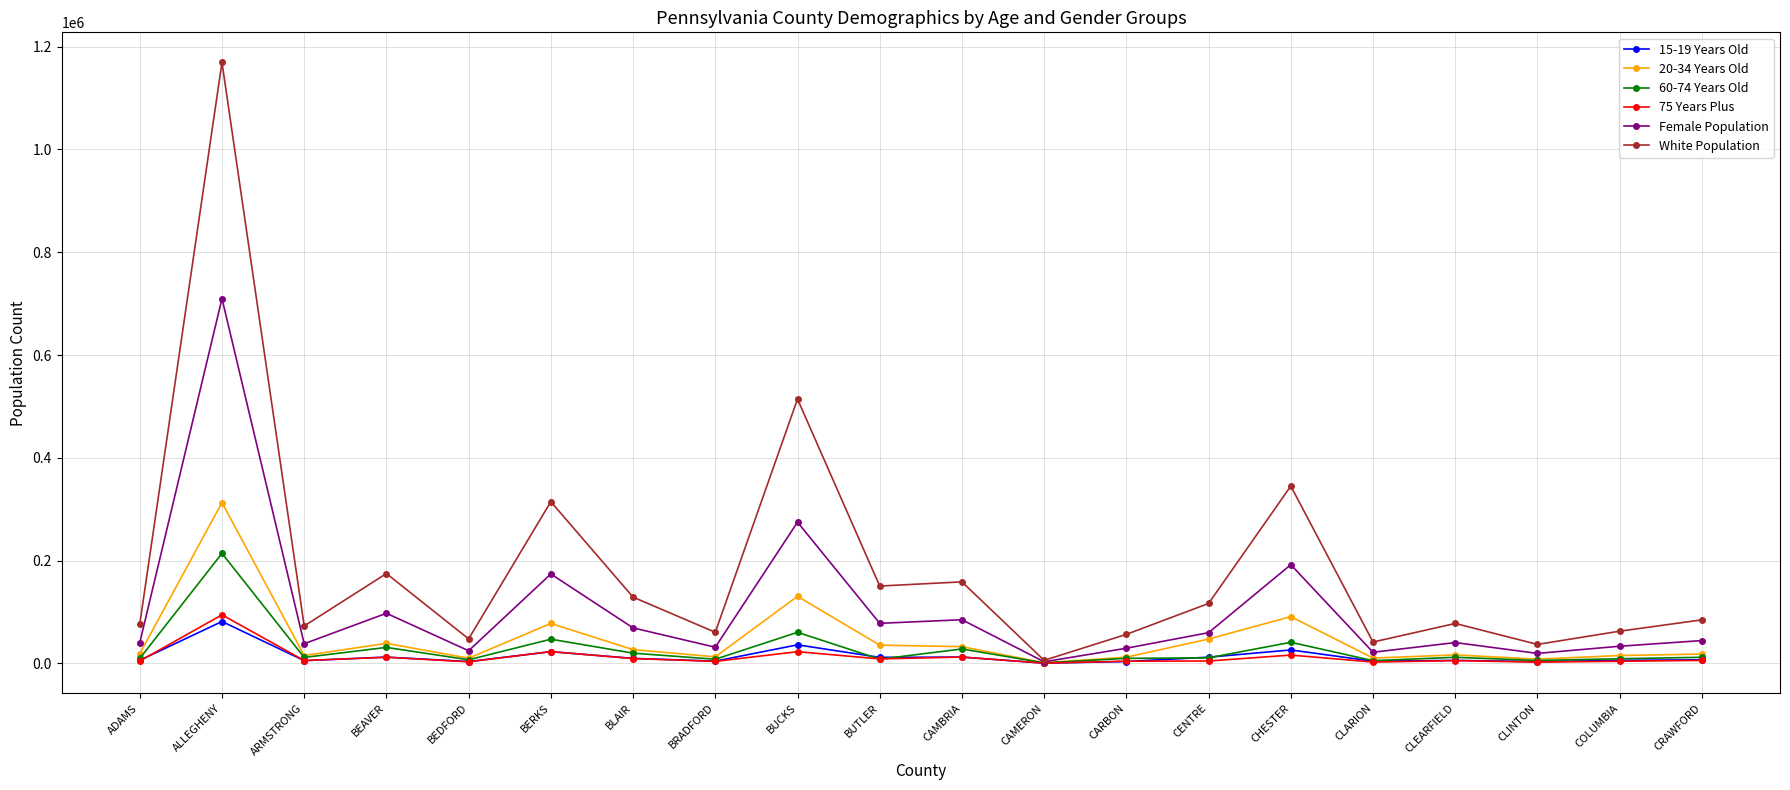

Is it true that 20-34 Years Old equals 90923 at CHESTER?

True